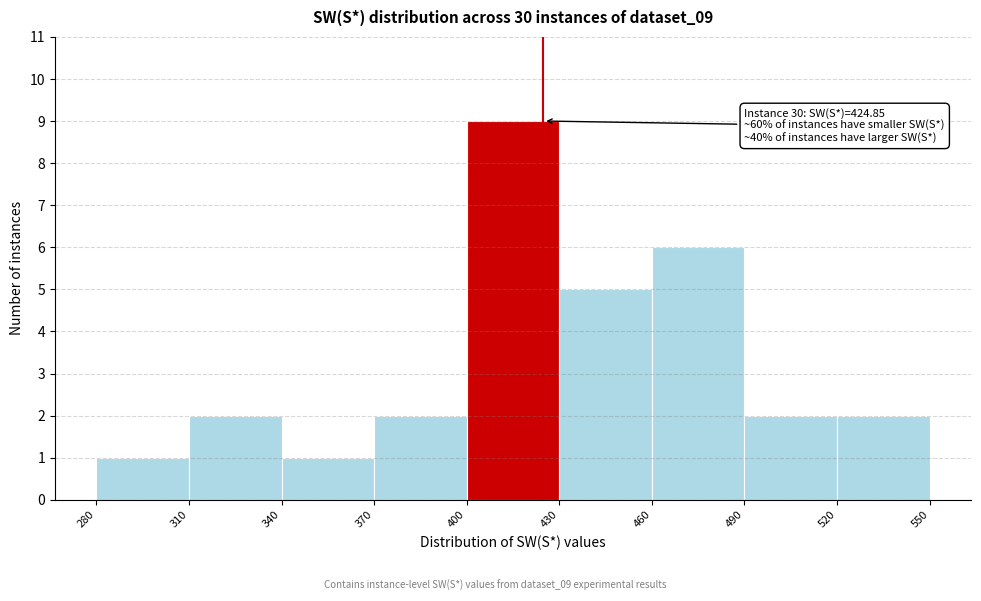

Which range on the x-axis has the tallest bar?

400 to 430